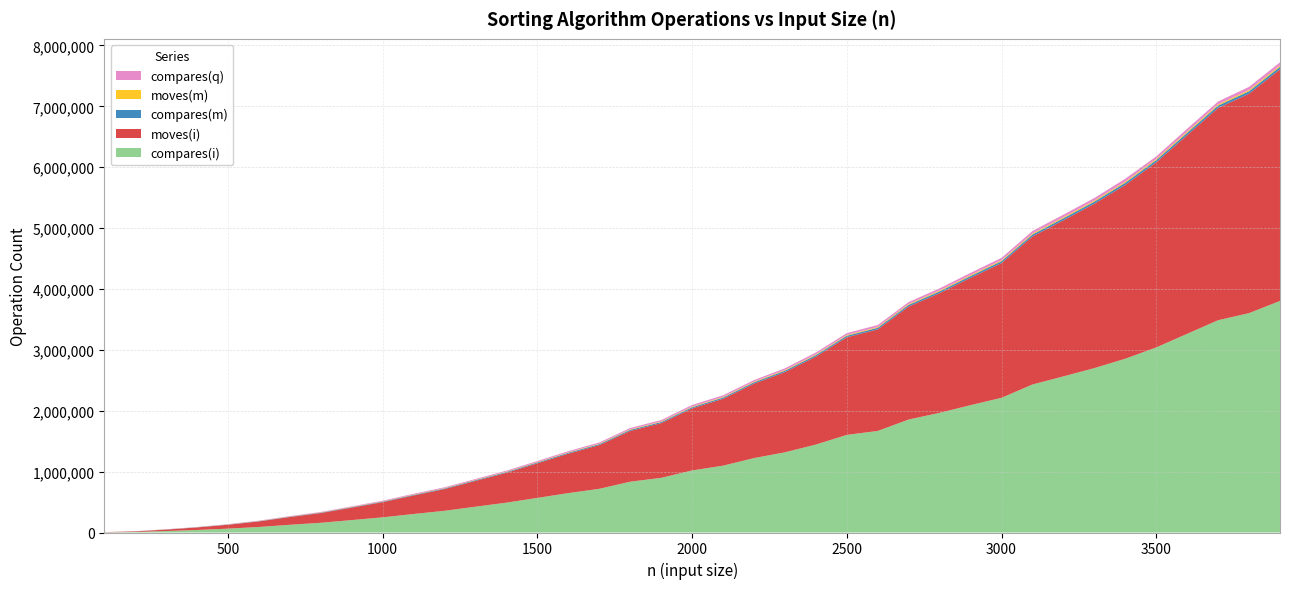

Reading left to right, transcribe all the data shown in this chart.

compares(i): 2486	9373	23905	41590	63523	91027	126946	159898	204193	249395	304306	356790	424053	490743	568690	647600	717845	834547	898103	1019500	1098144	1222565	1317525	1444820	1603644	1668460	1856208	1966228	2091994	2213013	2431439	2564317	2700347	2854798	3040089	3263921	3487224	3603823	3804043
moves(i): 2491	9376	23909	41599	63528	91036	126952	159907	204197	249402	304313	356797	424061	490749	568699	647605	717850	834552	898107	1019504	1098158	1222575	1317527	1444830	1603650	1668470	1856218	1966230	2092003	2213021	2431449	2564328	2700358	2854806	3040097	3263926	3487236	3603833	3804053
compares(m): 551	1280	2103	2953	3842	4803	5753	6704	7696	8723	9755	10793	11842	12884	14000	15057	16047	17216	18321	19411	20540	21663	22888	23962	25115	26218	27409	28575	29693	30887	32092	33238	34452	35671	36852	38031	39296	40419	41645
moves(m): 255	613	1019	1451	1917	2309	2797	3281	3800	4343	4801	5237	5765	6269	6882	7371	7858	8473	9001	9585	10183	10685	11244	11700	12266	12874	13369	13928	14500	15184	15852	16390	16902	17447	18088	18682	19283	19993	20643
compares(q): 724	1498	2607	3373	4647	5748	7242	7820	9332	10988	13195	13304	13995	15905	17005	18838	19534	22423	23782	27495	27391	26181	28628	32087	30875	32663	33109	36417	37450	40195	42131	42876	42706	49152	43432	48594	47872	52572	52757